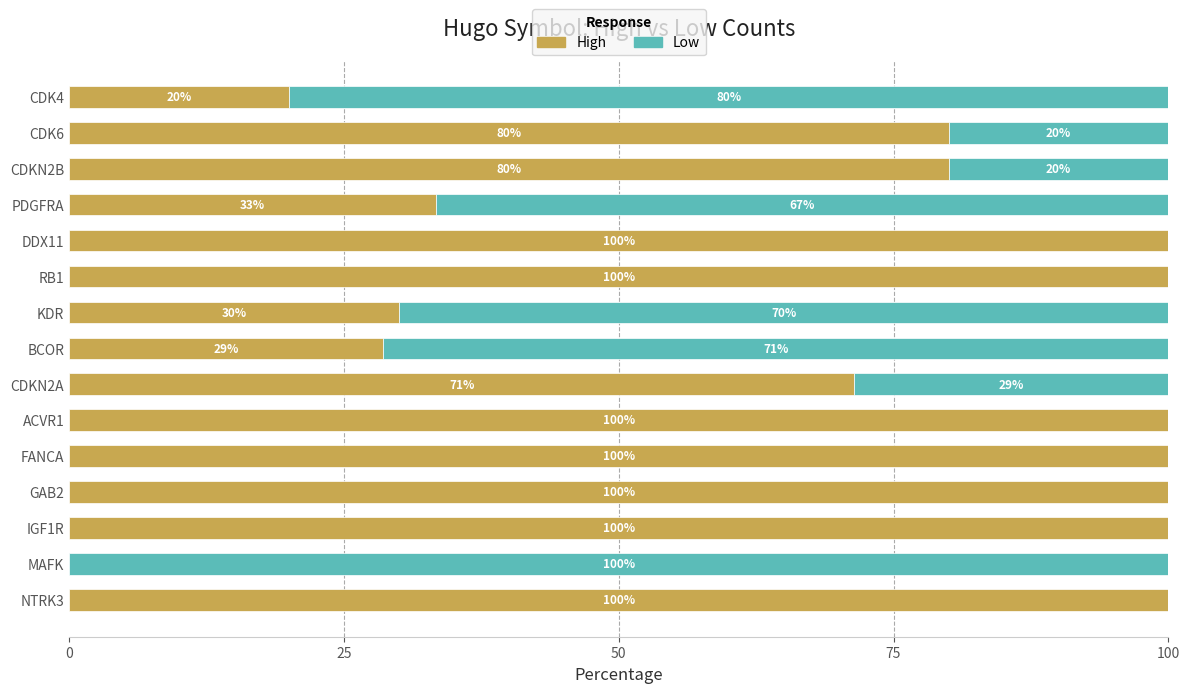

What is the total value across all series at KDR?

100.0